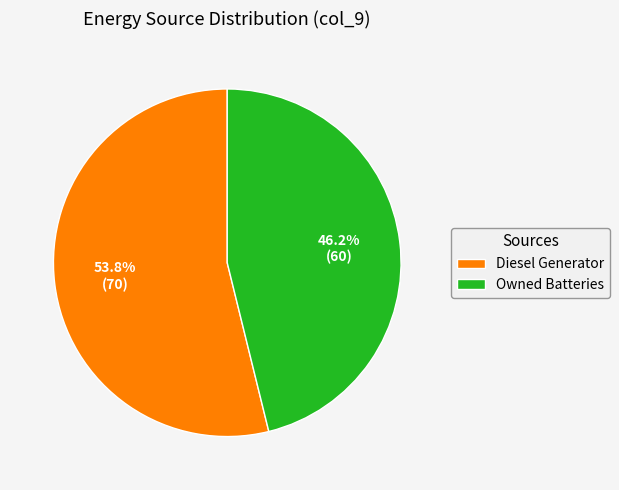

To the nearest percent, what is the average slice percentage?

50%